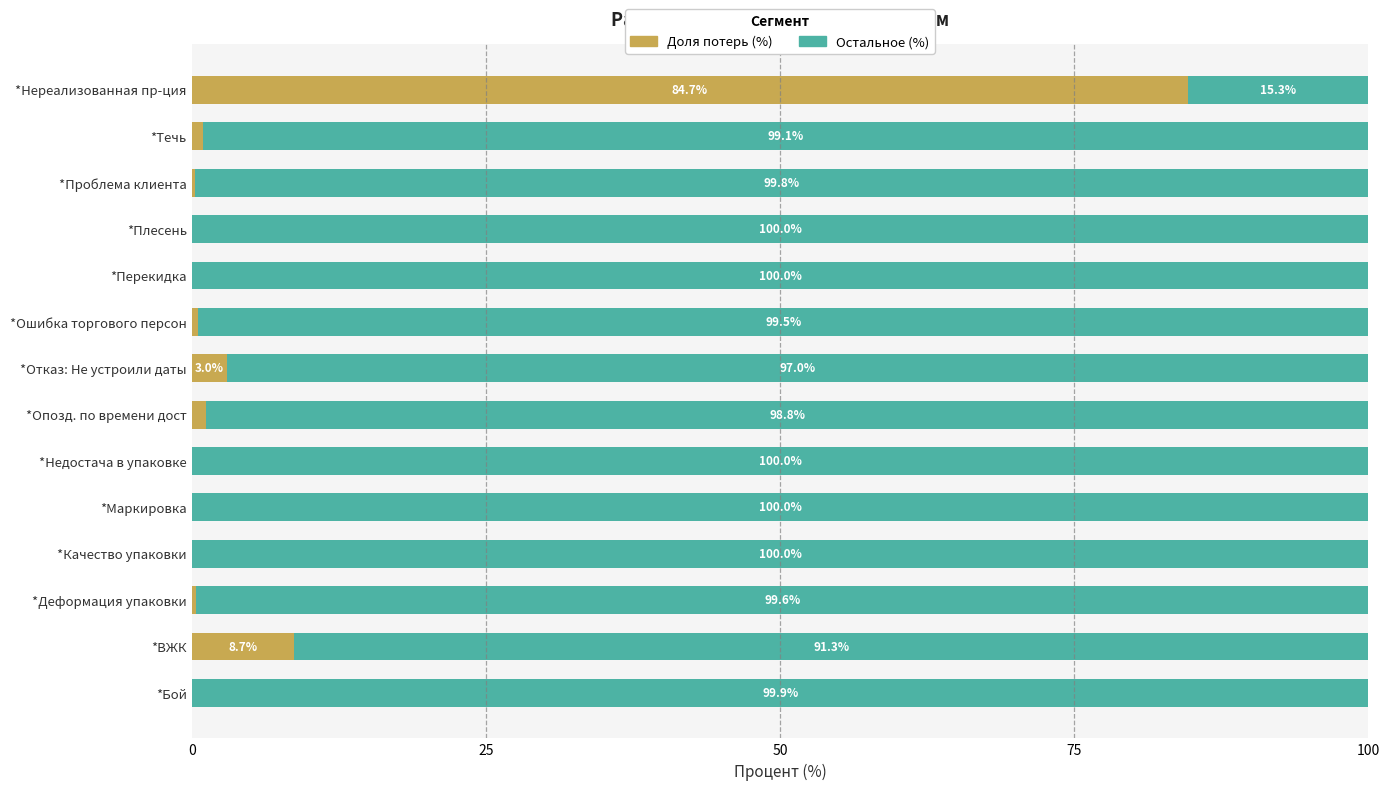

What is the total value across all series at *Качество упаковки?

100.0